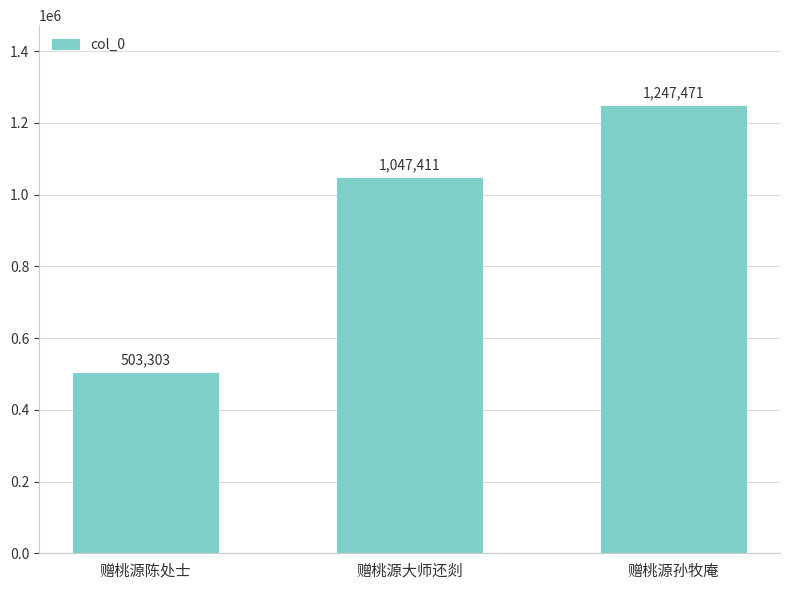

What is the average value?

932728